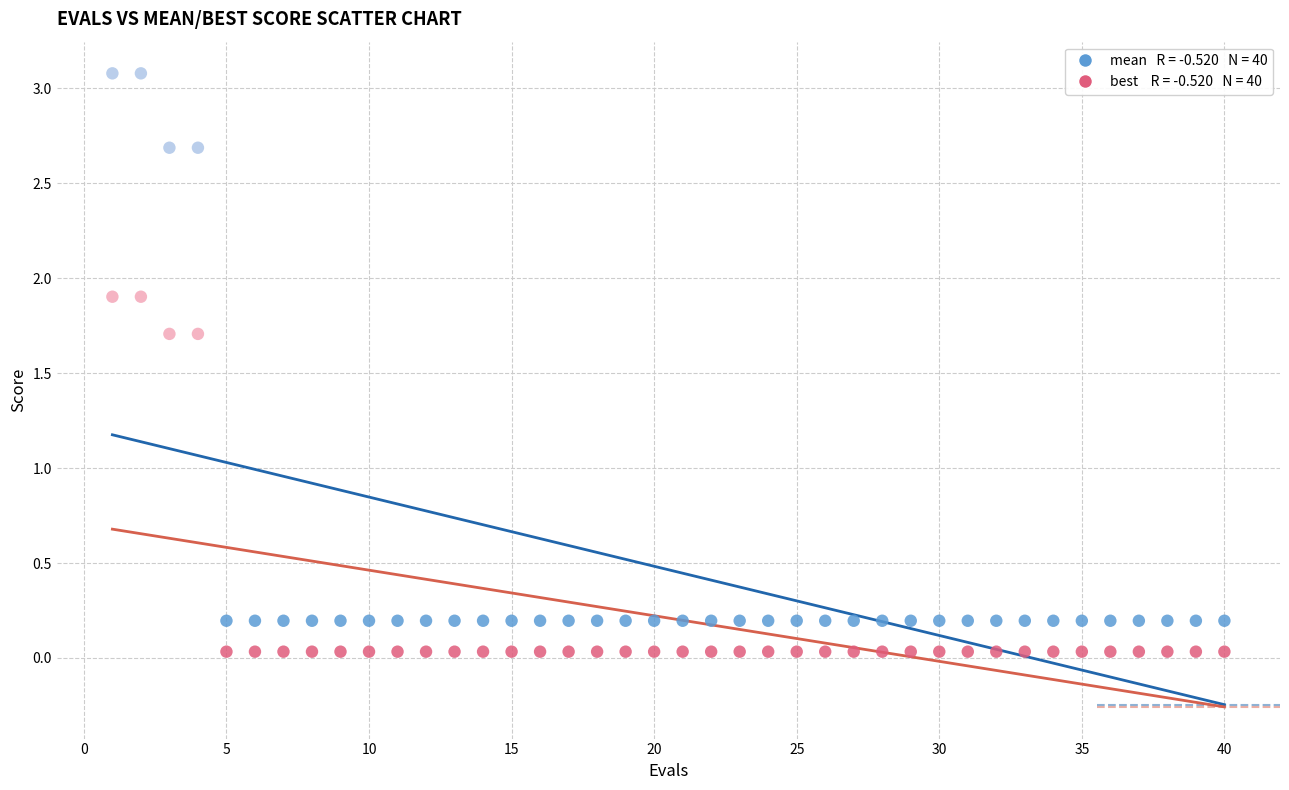

Across all data points, what is the range of X values (max minus min)?

39.0